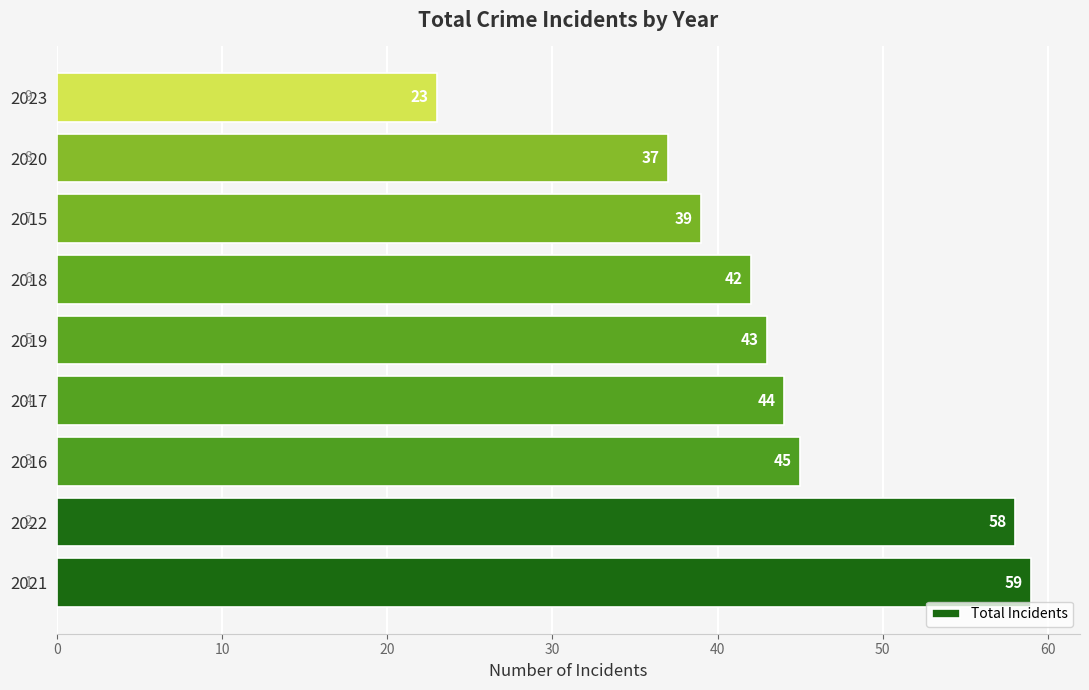

The chart shows a value of 37 at 2020. True or false?

True